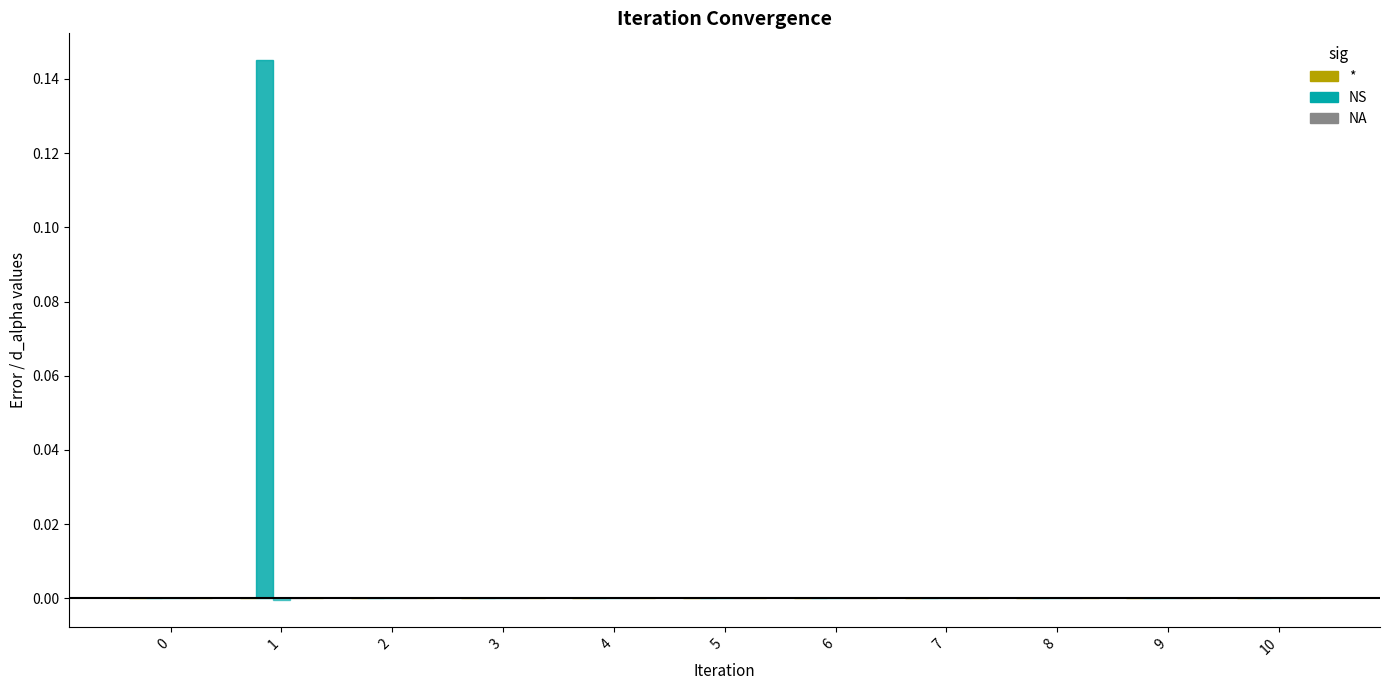

Count the number of categories in the chart.

11